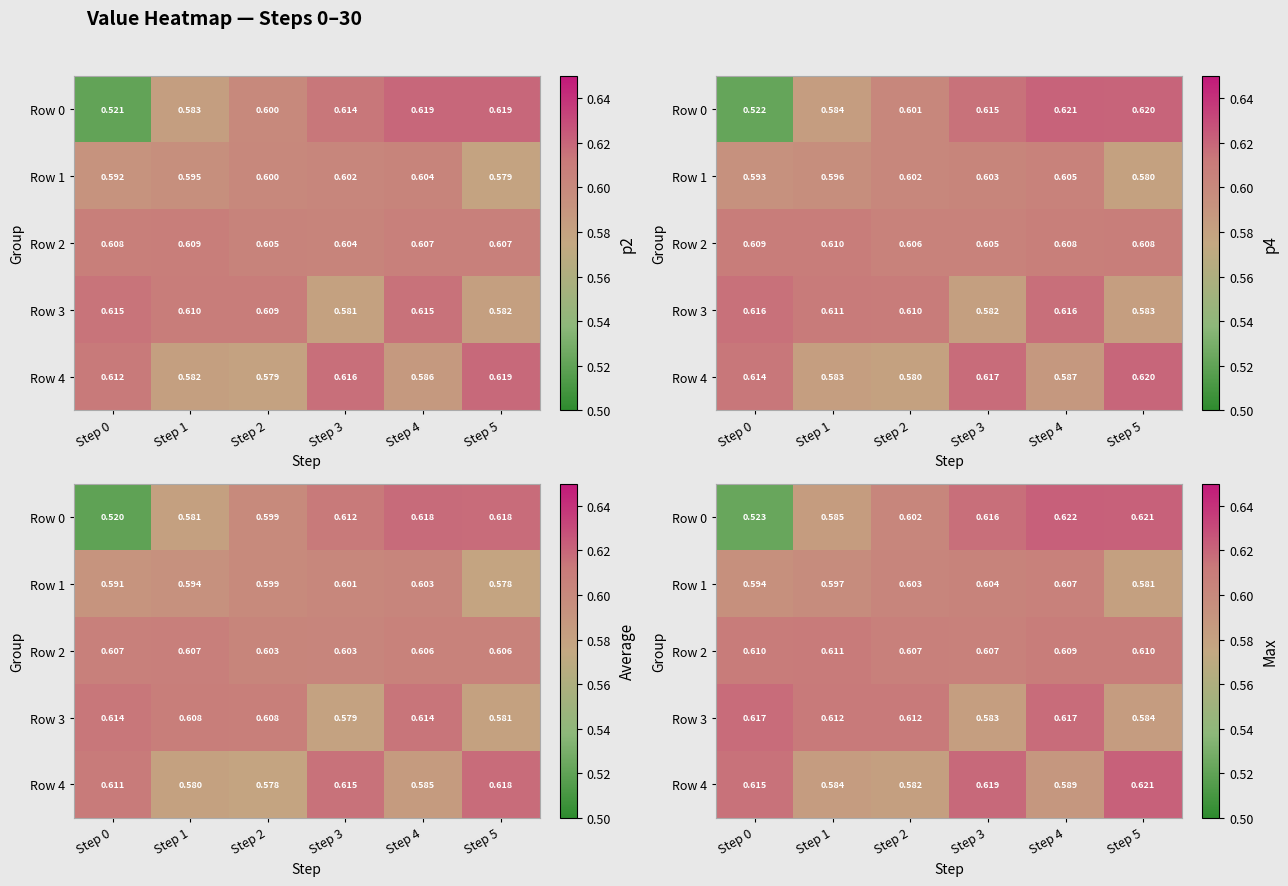

At Step 0, list the series in order from largest to smallest.

Row 3, Row 4, Row 2, Row 1, Row 0